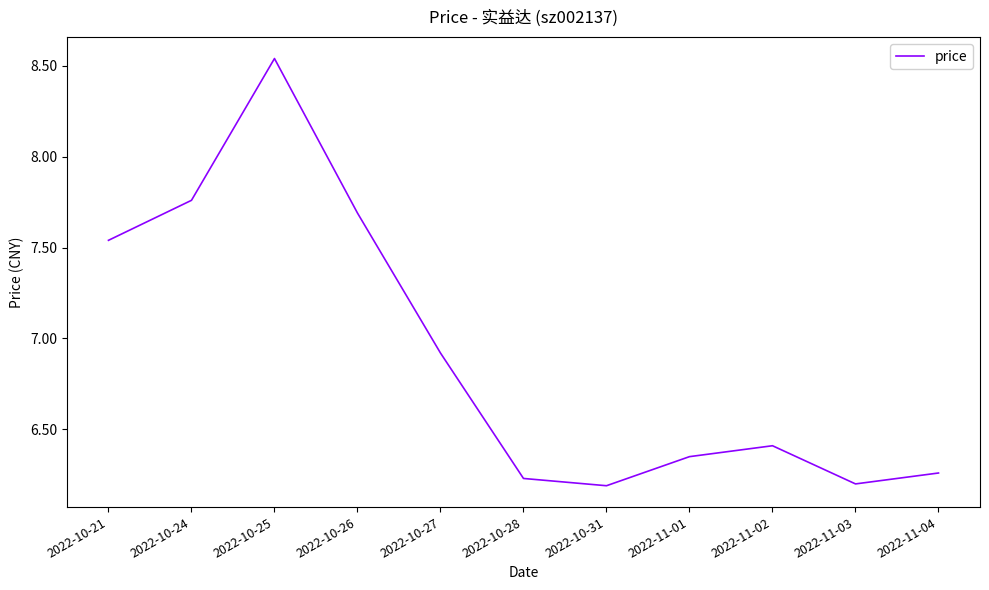

Reading left to right, what are all the values shown in this chart?

2022-11-04=6.3	2022-11-03=6.2	2022-11-02=6.4	2022-11-01=6.3	2022-10-31=6.2	2022-10-28=6.2	2022-10-27=6.9	2022-10-26=7.7	2022-10-25=8.5	2022-10-24=7.8	2022-10-21=7.5